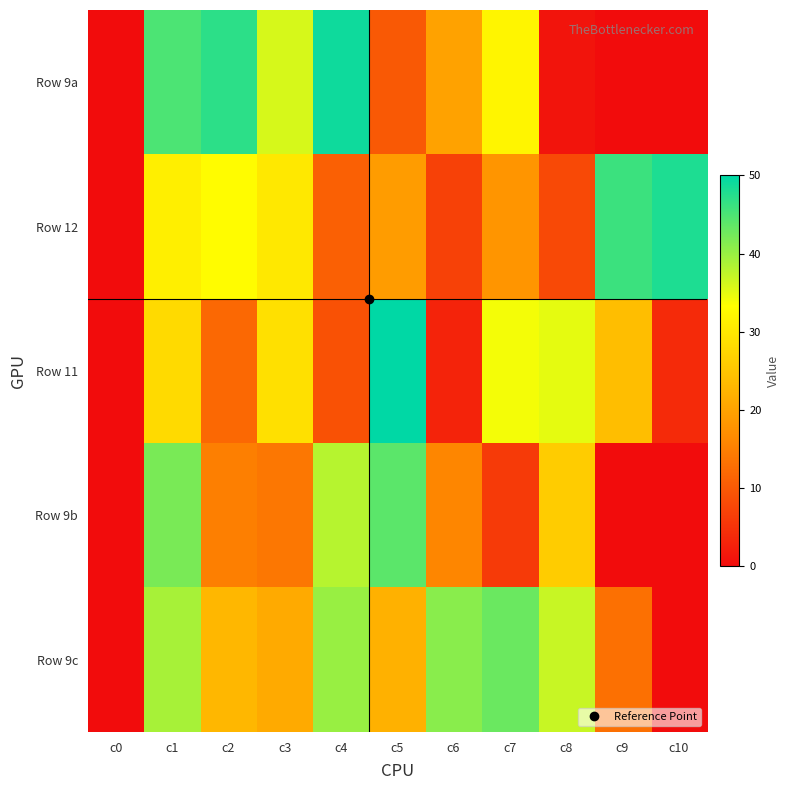

Rank the series by their maximum value, from highest to lowest.

Row 11, Row 9a, Row 12, Row 9b, Row 9c